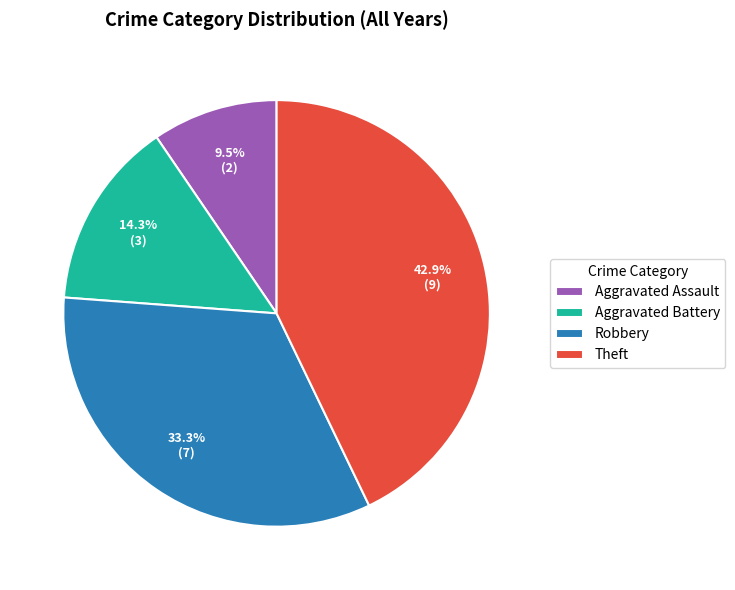

What is the ratio of the value at Theft to the value at Robbery?

1.3